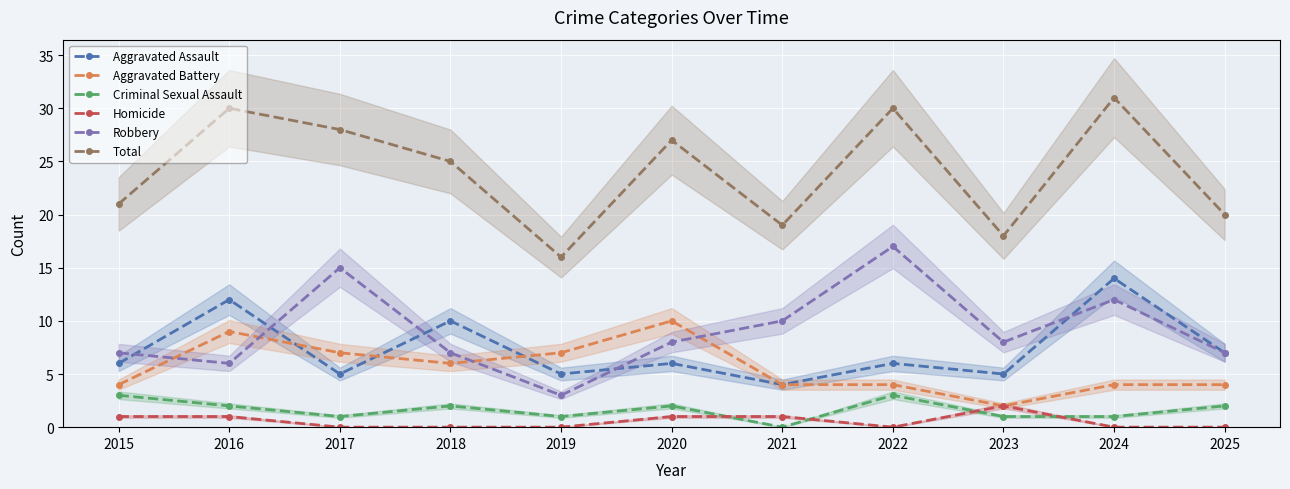

Which category has the highest value in the Aggravated Assault series?

2024